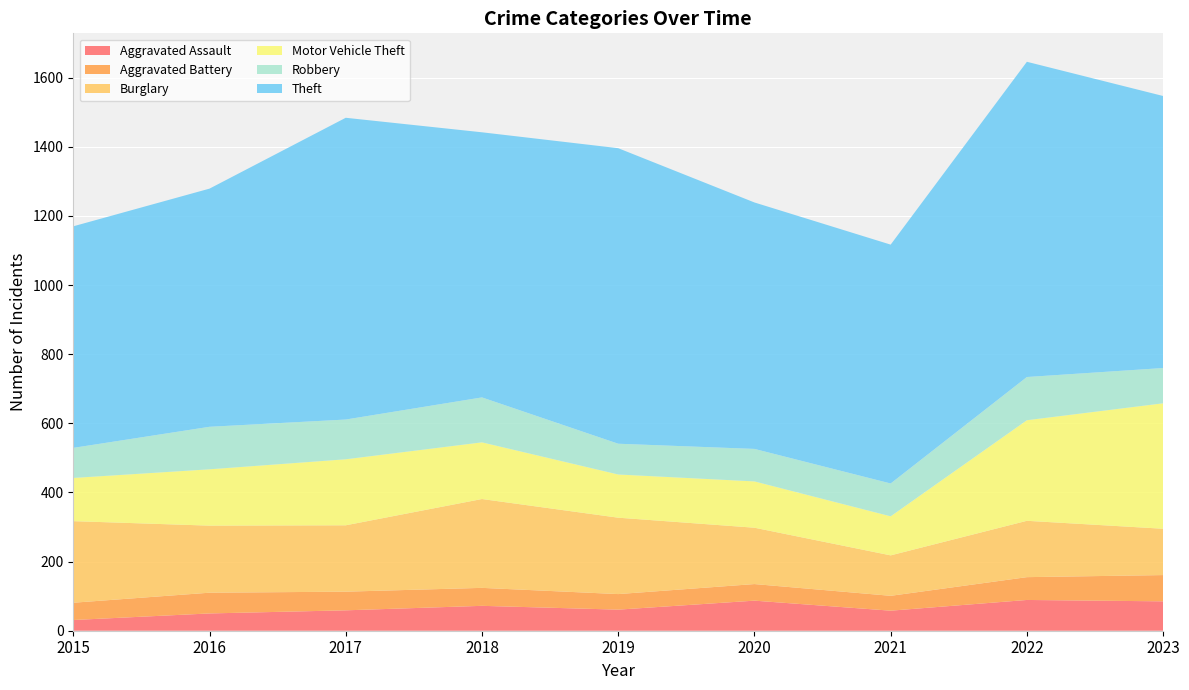

Reading left to right, extract all data points from this chart.

Aggravated Assault: 31	50	59	72	61	87	58	89	85
Aggravated Battery: 50	60	54	52	45	48	43	66	76
Burglary: 236	194	192	257	221	163	117	163	134
Motor Vehicle Theft: 125	163	191	164	125	134	113	291	363
Robbery: 87	123	115	130	89	94	95	125	102
Theft: 641	689	873	767	855	713	691	912	787